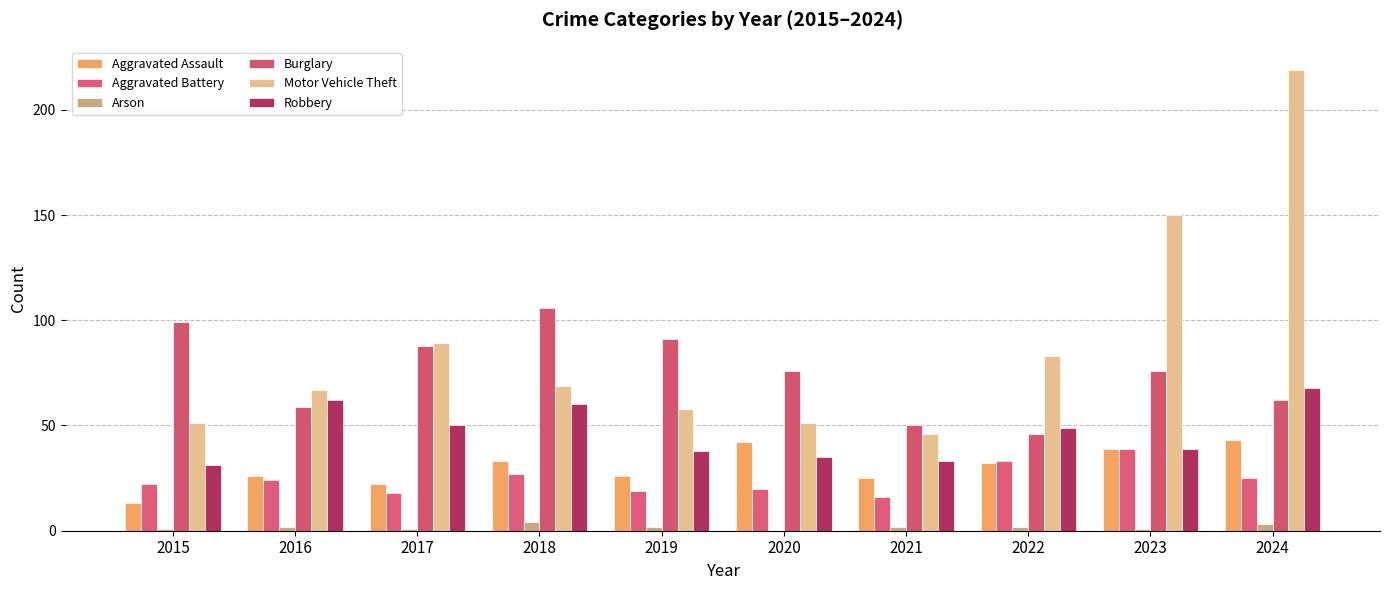

Where does the Burglary series first go above 76?

2015